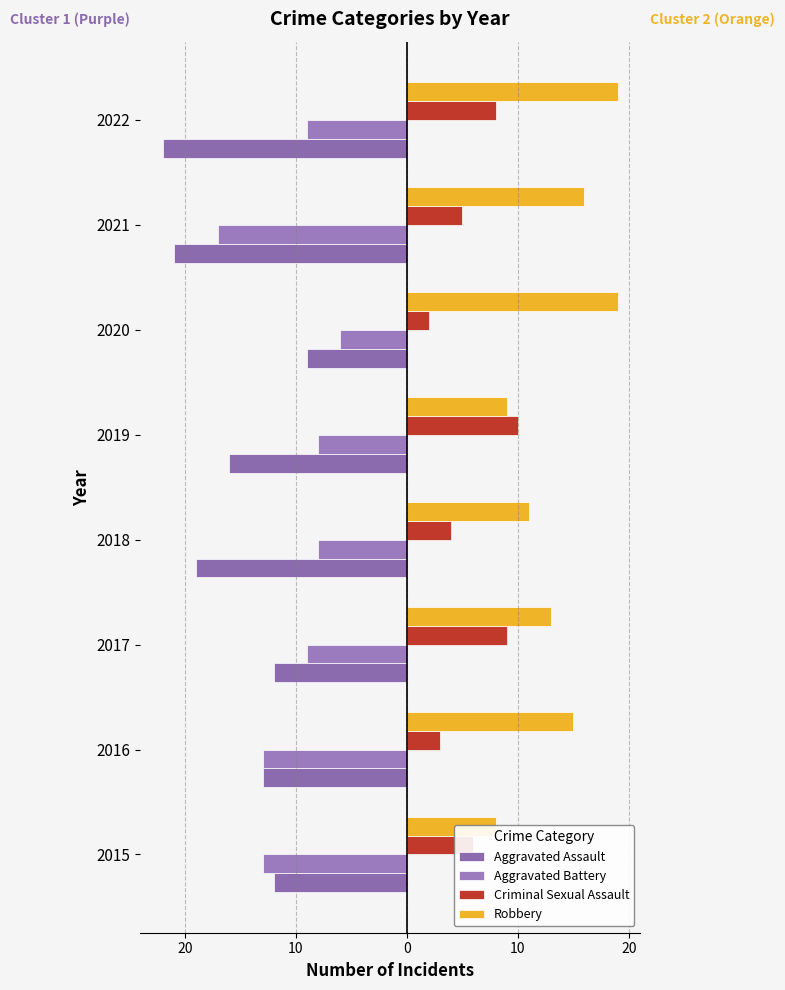

Which series has the largest range (max minus min)?

Aggravated Assault